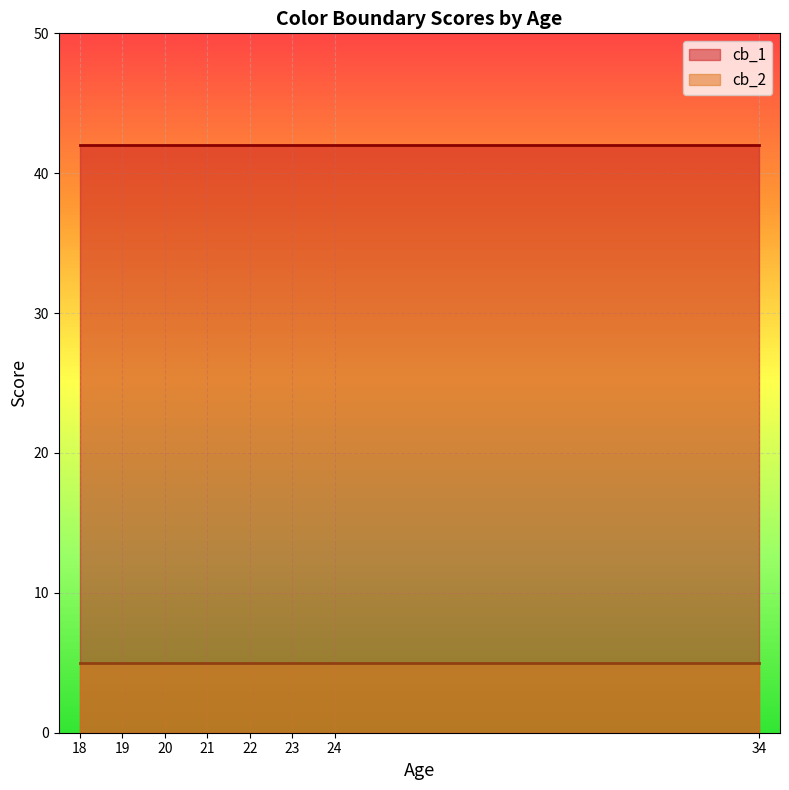

True or false: cb_2 and cb_1 intersect in this chart.

False